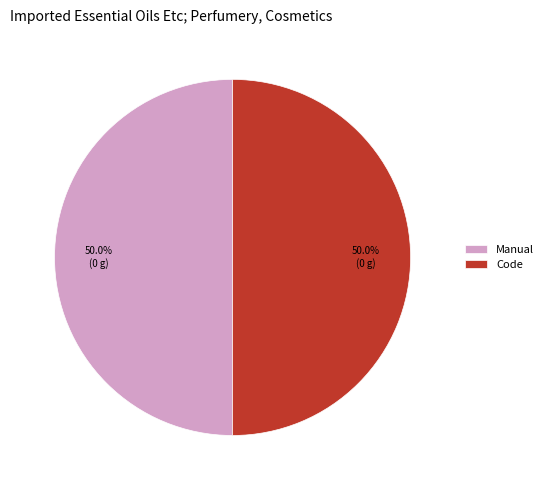

What portion of the pie excludes Manual?

50.0%